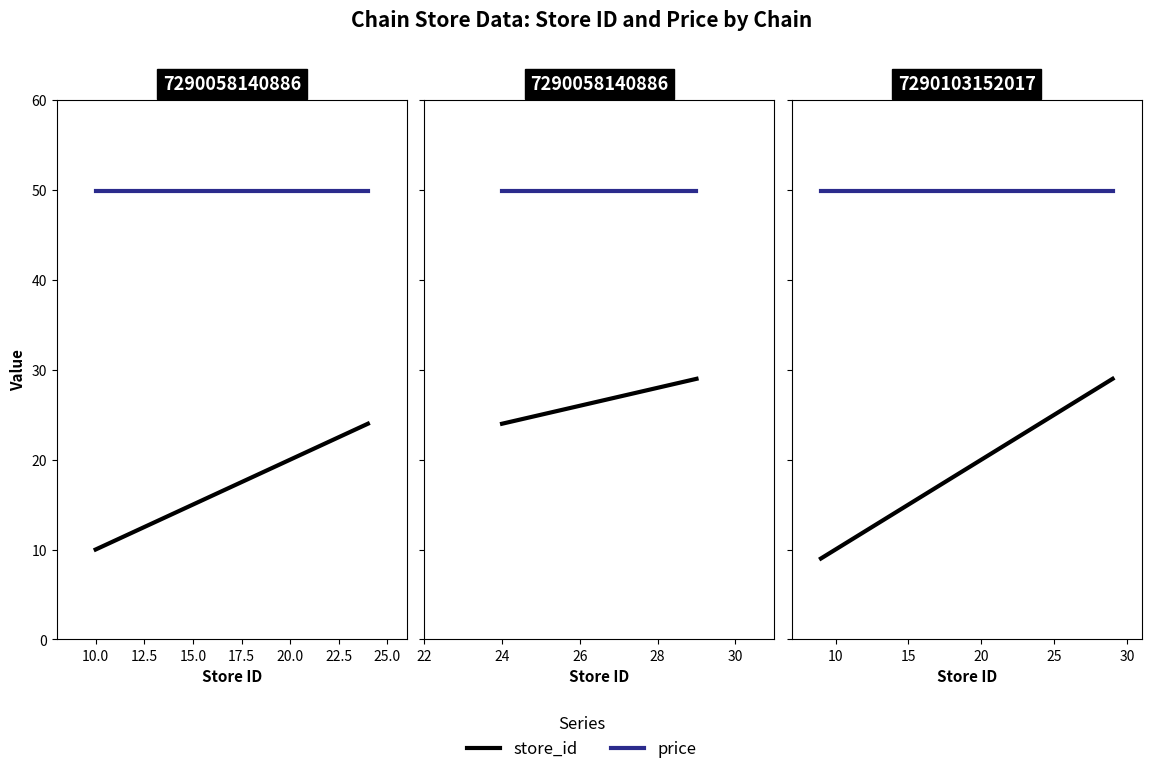

What is the difference between the maximum and minimum values in the store_id series?

20.0